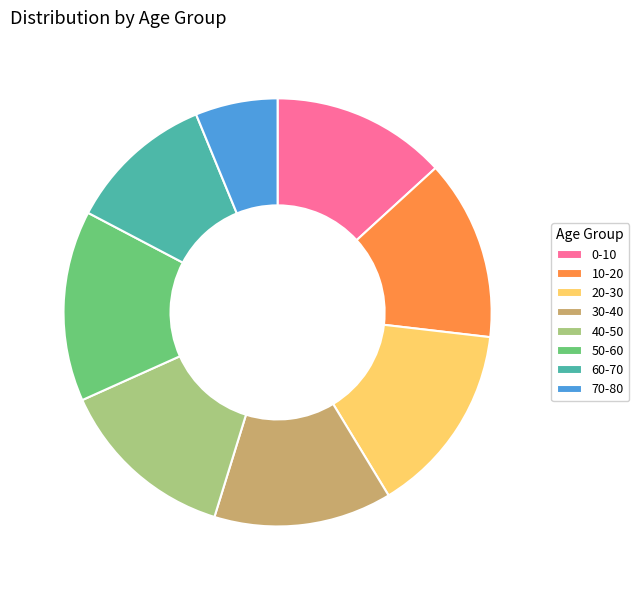

Is 20-30 the majority of the pie?

No